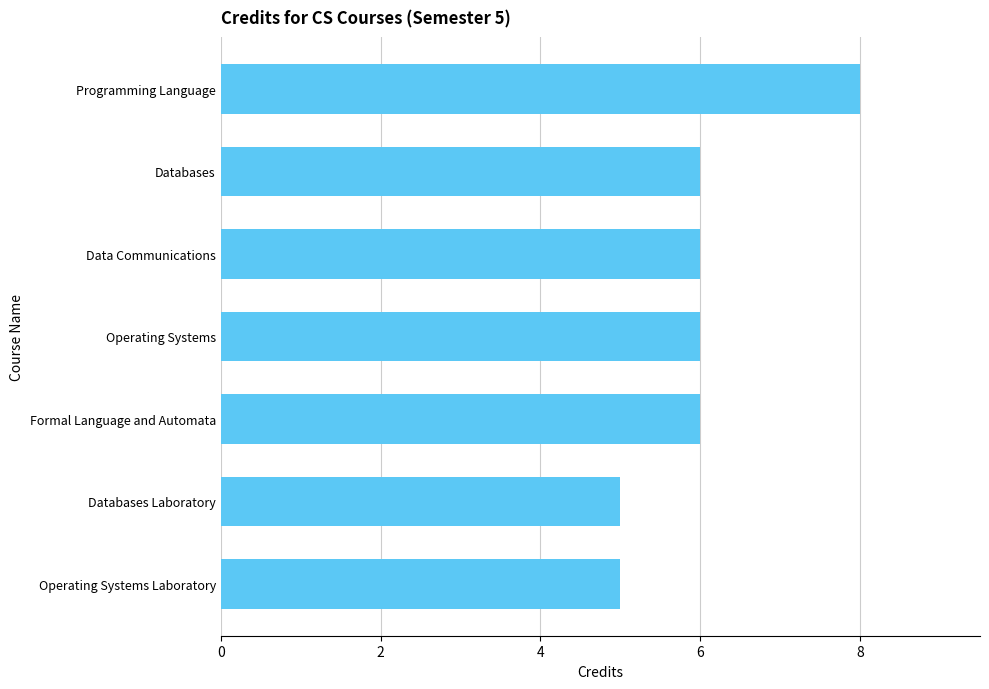

Reading top to bottom, list all the values displayed in this chart.

8	6	6	6	6	5	5